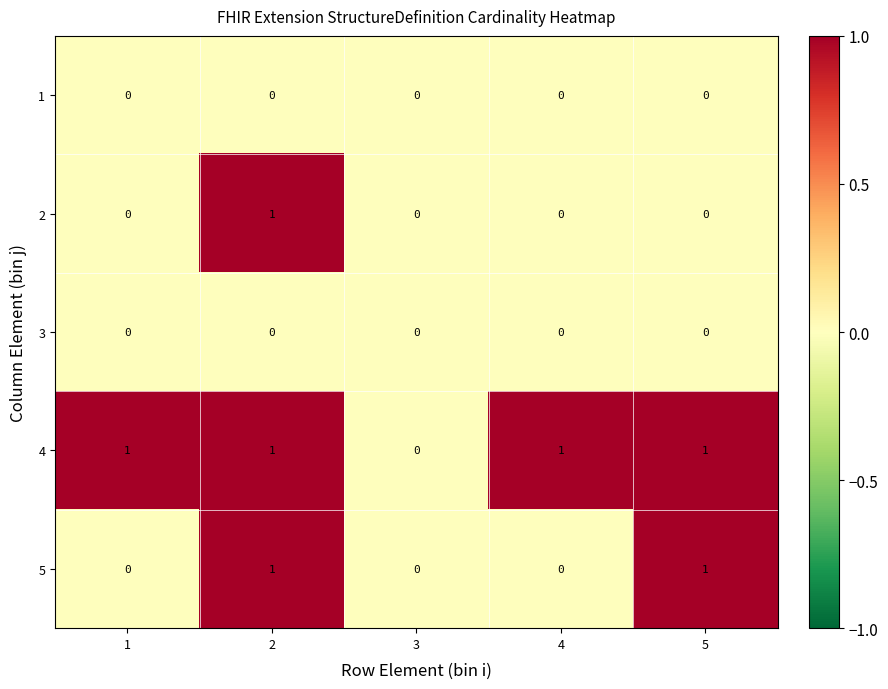

What is the spread (max minus min) of values at 1?

1